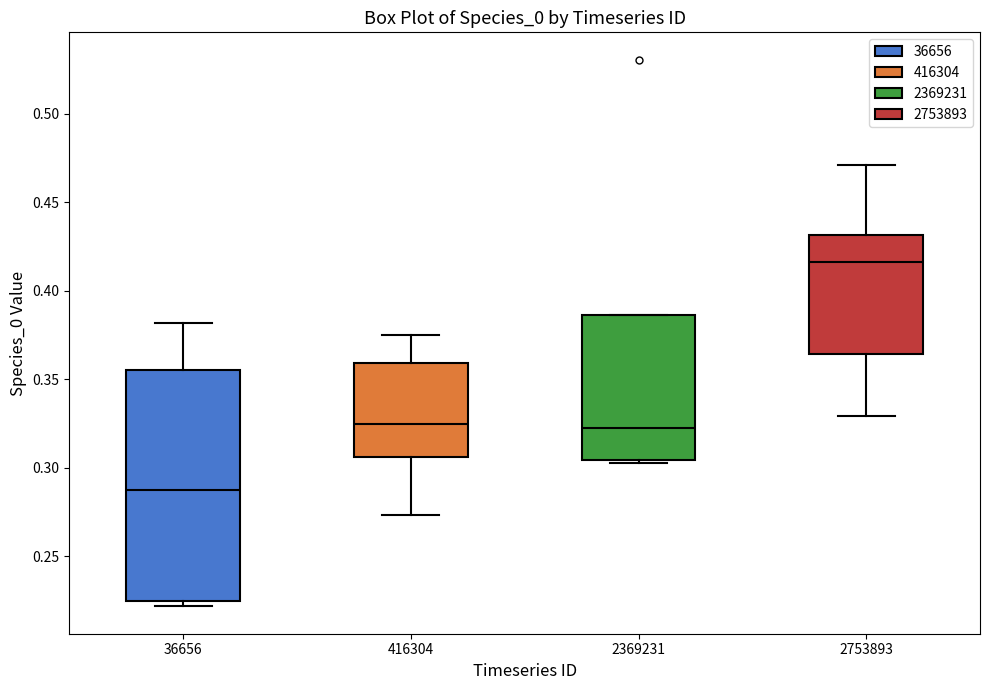

Reading left to right, read every box against the y-axis: the position of its median line, the range the box covers, and the ends of its whiskers. The values are not printed on the chart, so give them approximately, as read against the axis.

36656: median 0.285, box 0.225 to 0.355, whiskers 0.220 to 0.380
416304: median 0.325, box 0.305 to 0.360, whiskers 0.275 to 0.375
2369231: median 0.320, box 0.305 to 0.385, whiskers 0.305 (just below the box's lower edge) to 0.385
2753893: median 0.415, box 0.365 to 0.430, whiskers 0.330 to 0.470